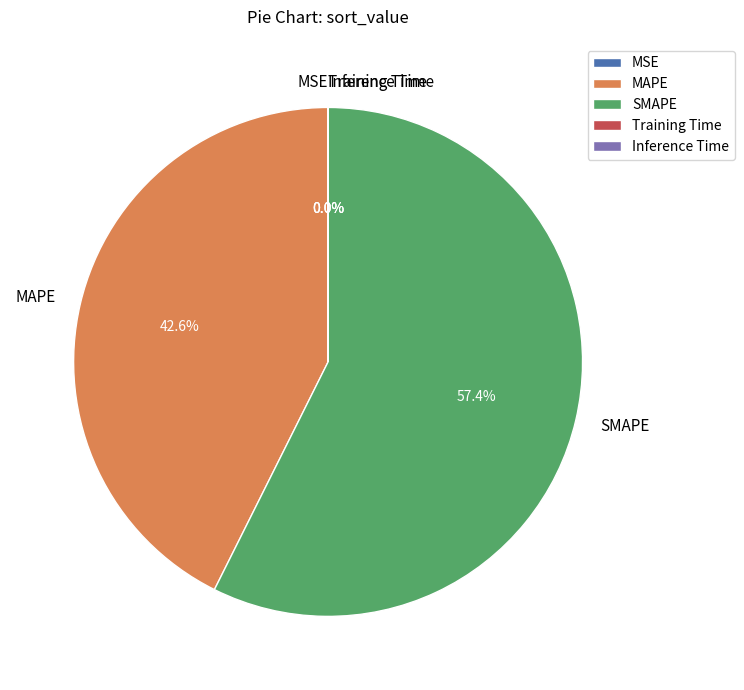

What portion of the pie excludes MAPE?

57.4%